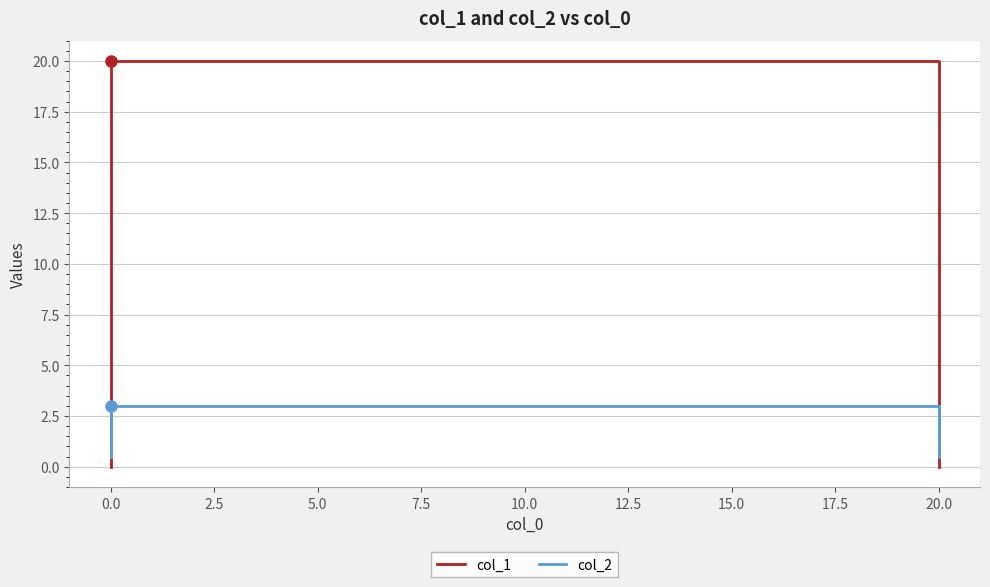

Rank the series by their average value, from highest to lowest.

col_1, col_2